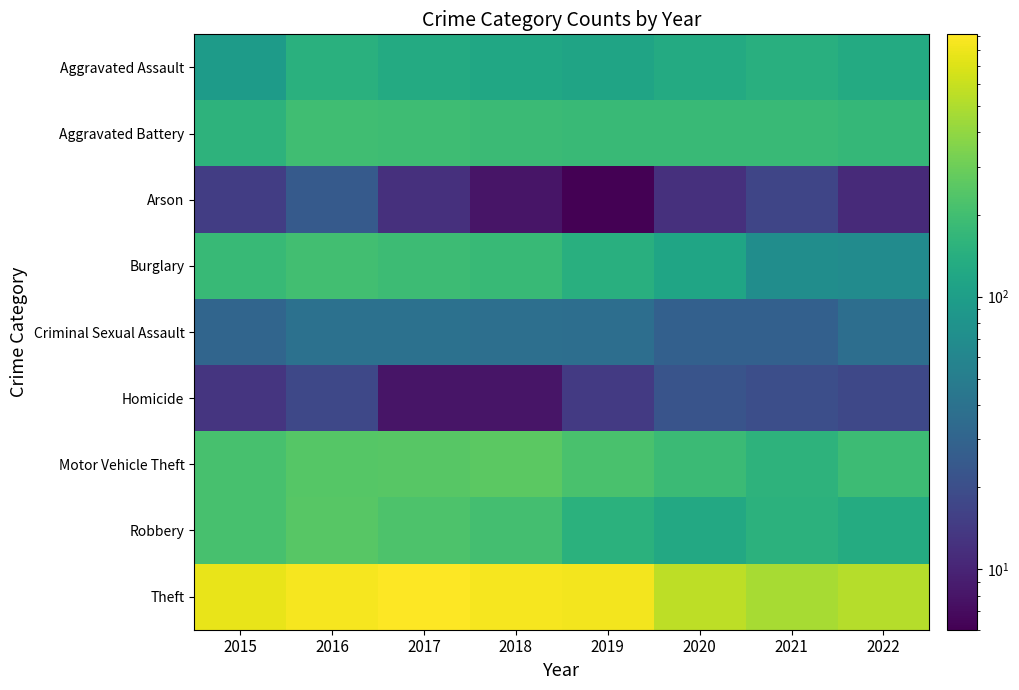

What is the spread (max minus min) of values at 2020?

539